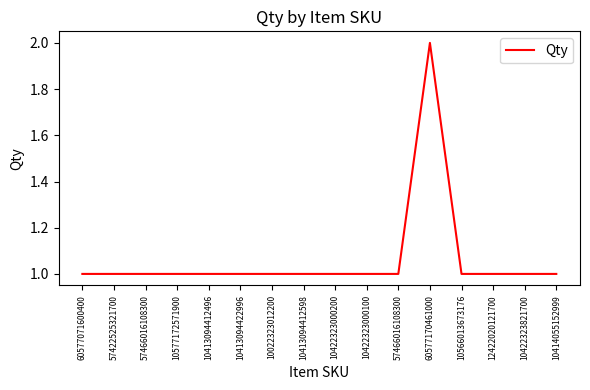

Does the chart have visible grid lines?

No